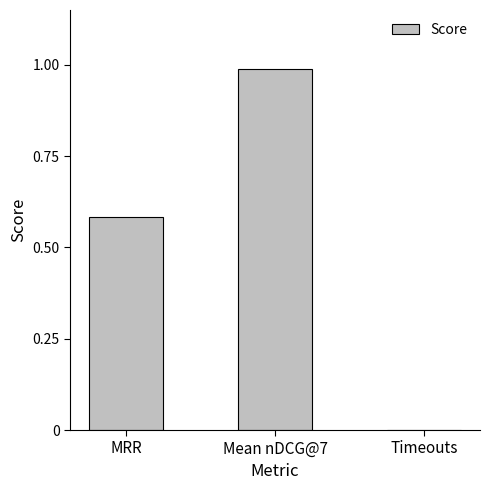

True or false: the data shows 0.4 at Timeouts.

False